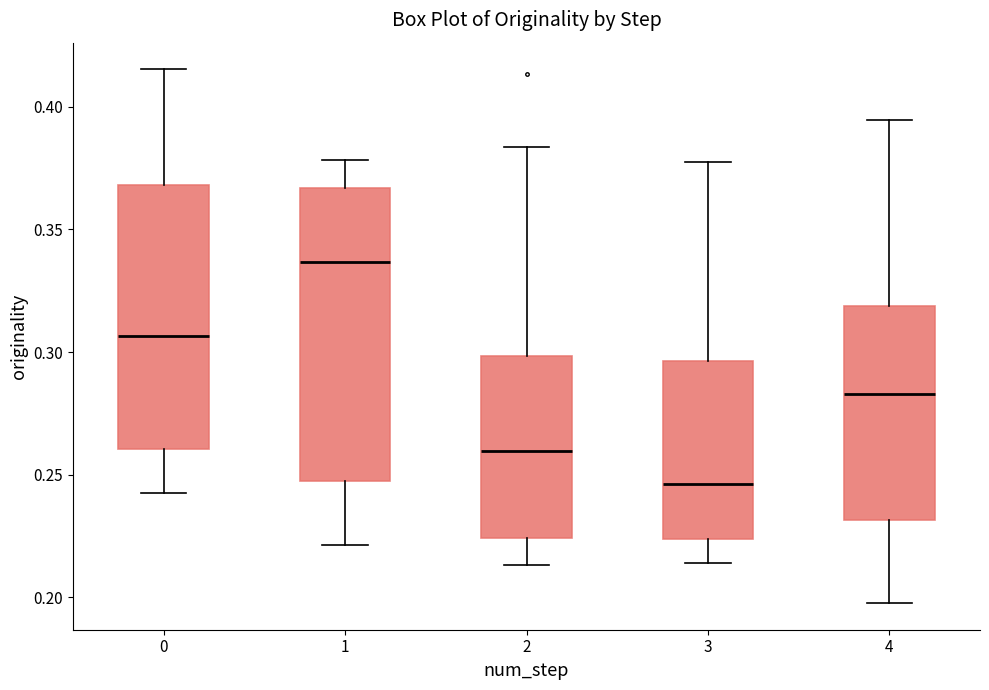

Which box's median line is the highest?

1